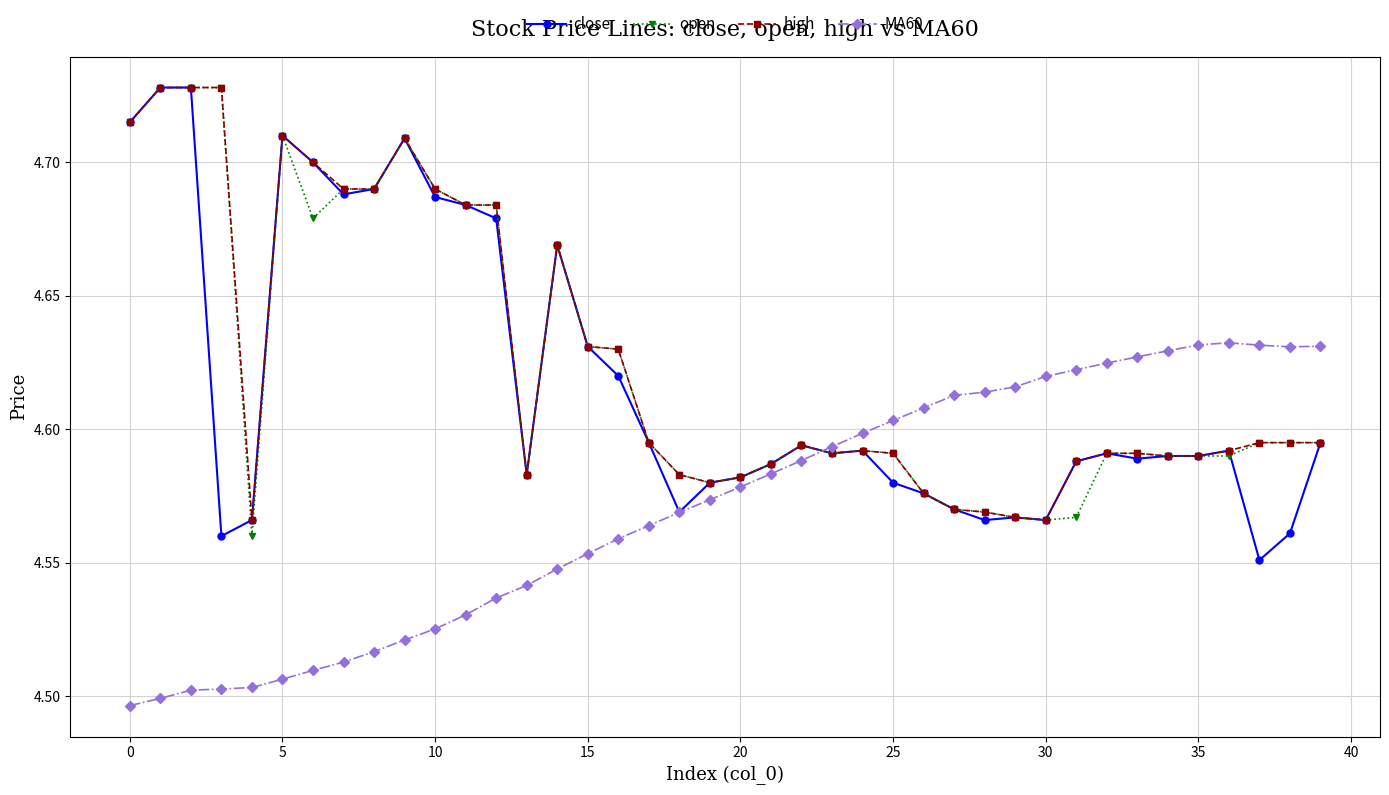

Count the close values in the range 4 to 5.

40